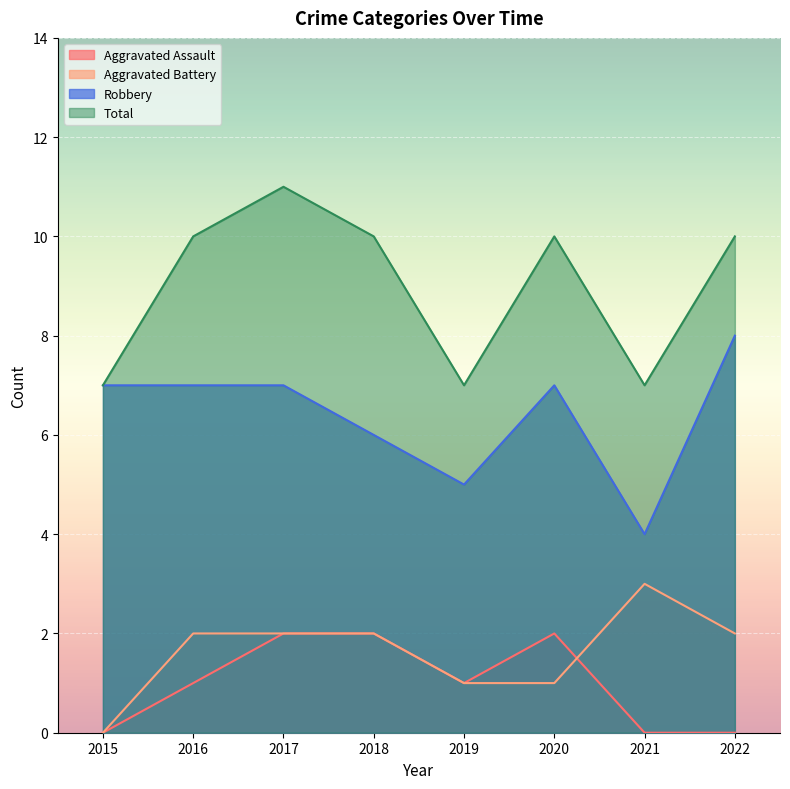

True or false: Robbery and Total cross at least once.

False